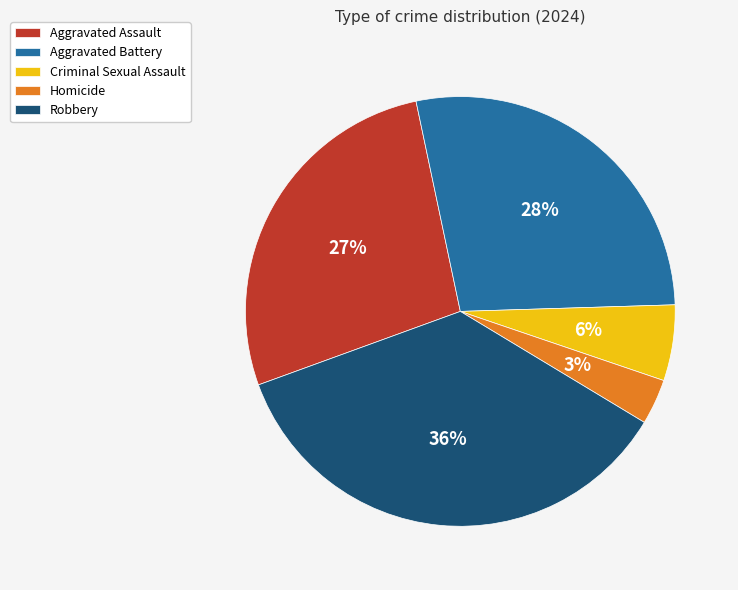

Do Criminal Sexual Assault and Robbery together represent more than half of the pie?

No